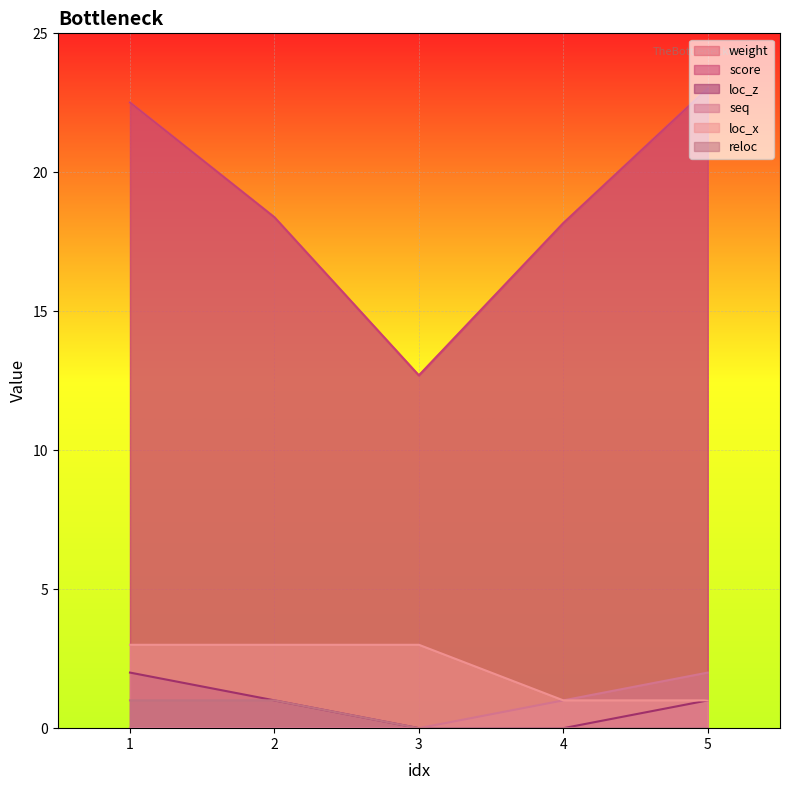

What is the approximate value of seq at 4?

1.0